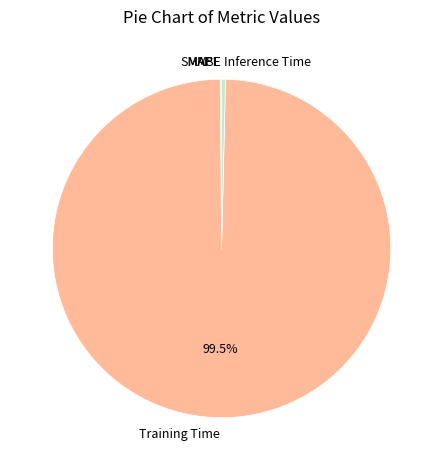

To the nearest percent, what is the difference between the largest and smallest slice percentages?

99%